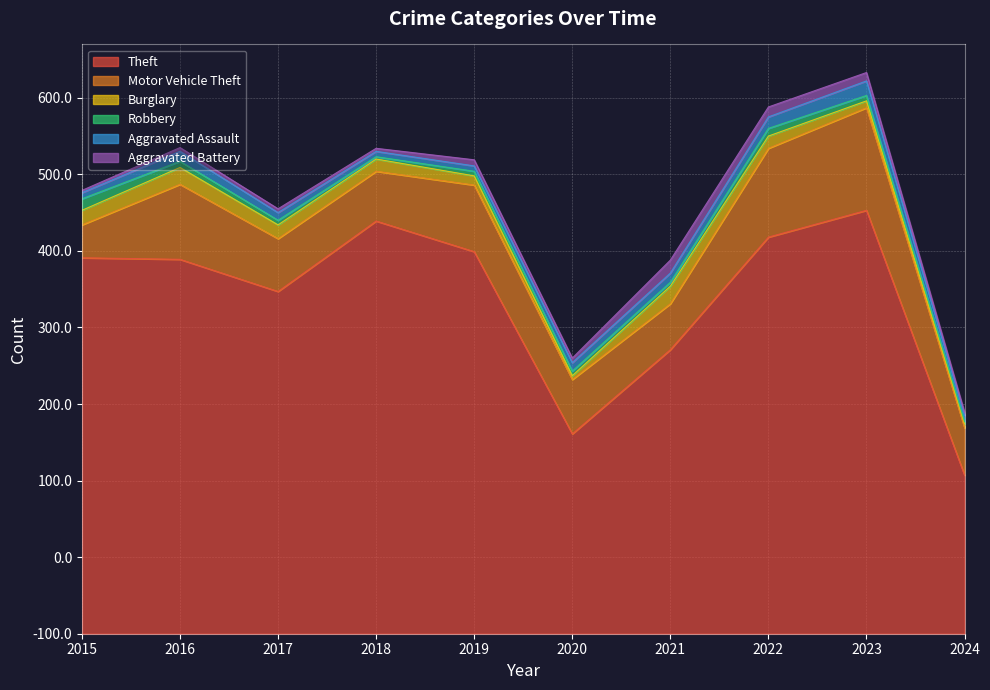

List the labels in order of Aggravated Battery value, smallest first.

2015, 2018, 2024, 2016, 2017, 2020, 2019, 2023, 2022, 2021